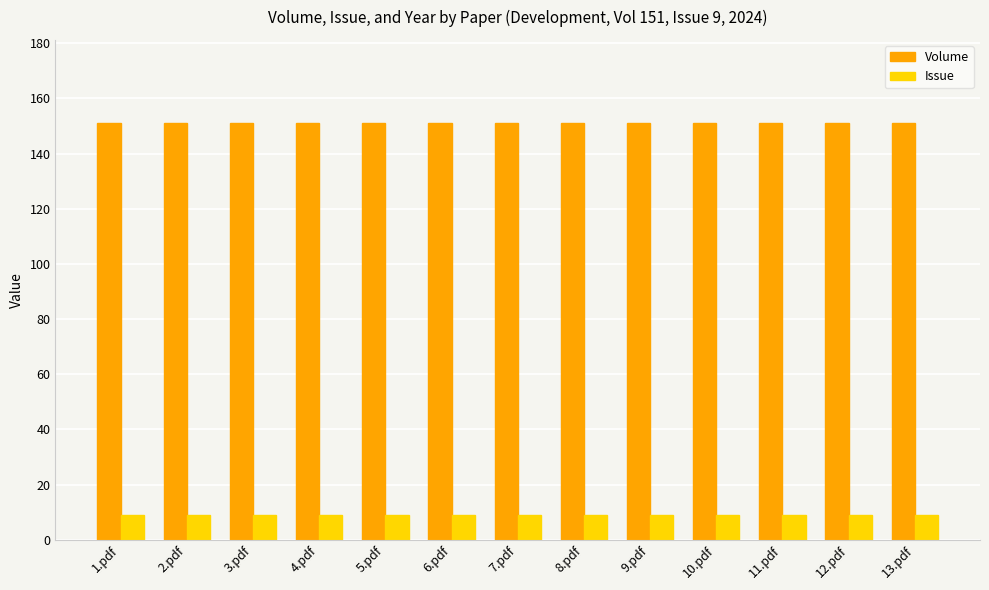

What is the total value across all series at 9.pdf?

160